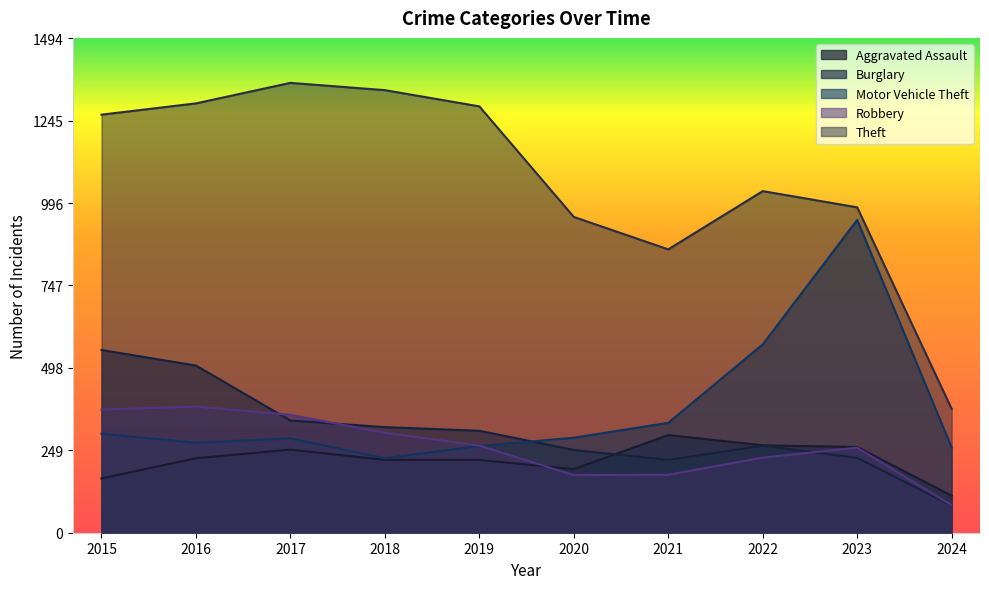

What value does the Aggravated Assault series have at 2021, to the nearest 10?

300